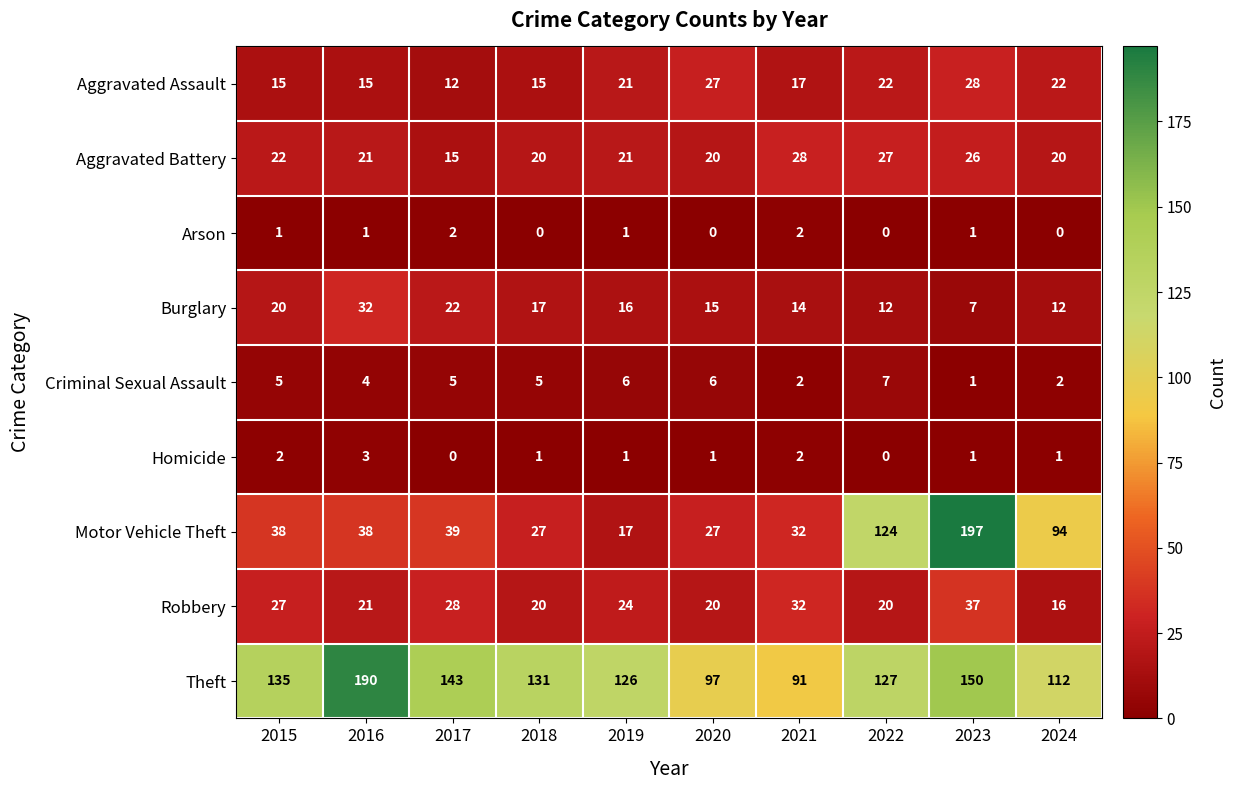

Where does the Aggravated Battery series first go above 21?

2015